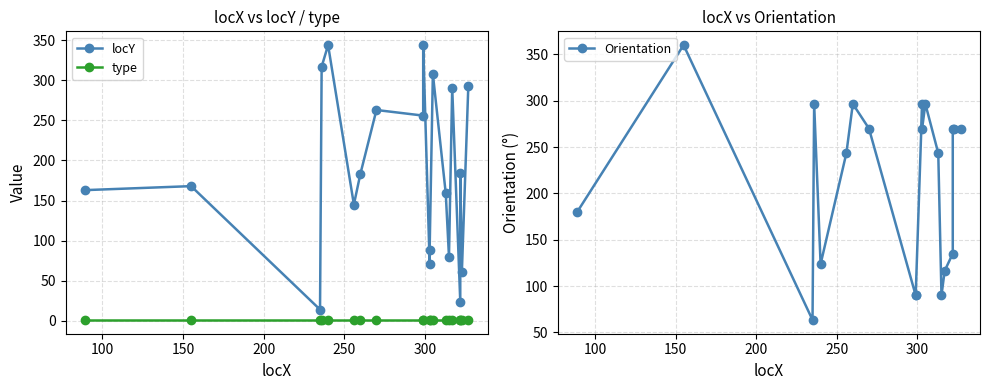

What is the maximum value for type?

1.0